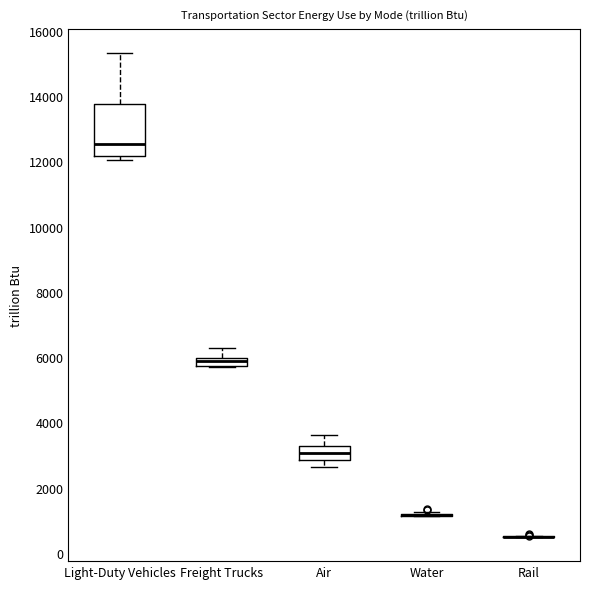

Which box is the tallest, from its lower edge to its upper edge?

Light-Duty Vehicles